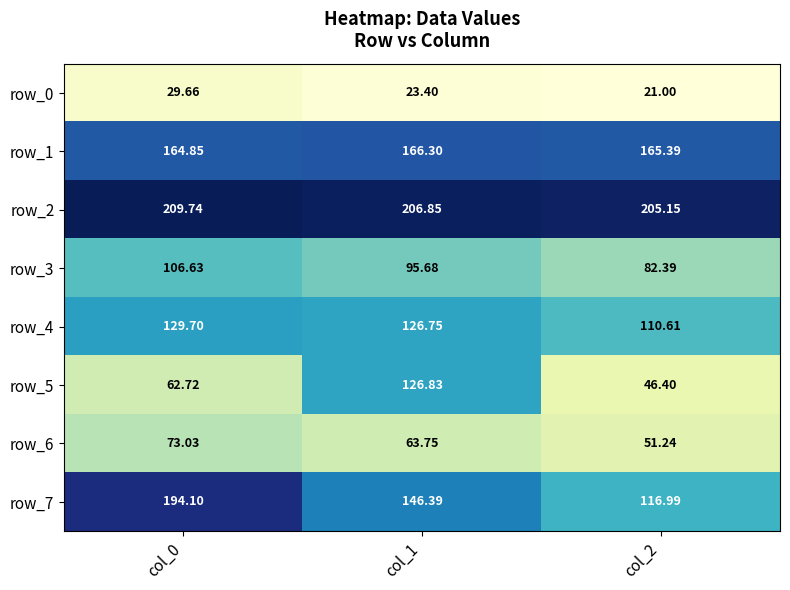

The value of row_2 at col_0 is 354.9. True or false?

False